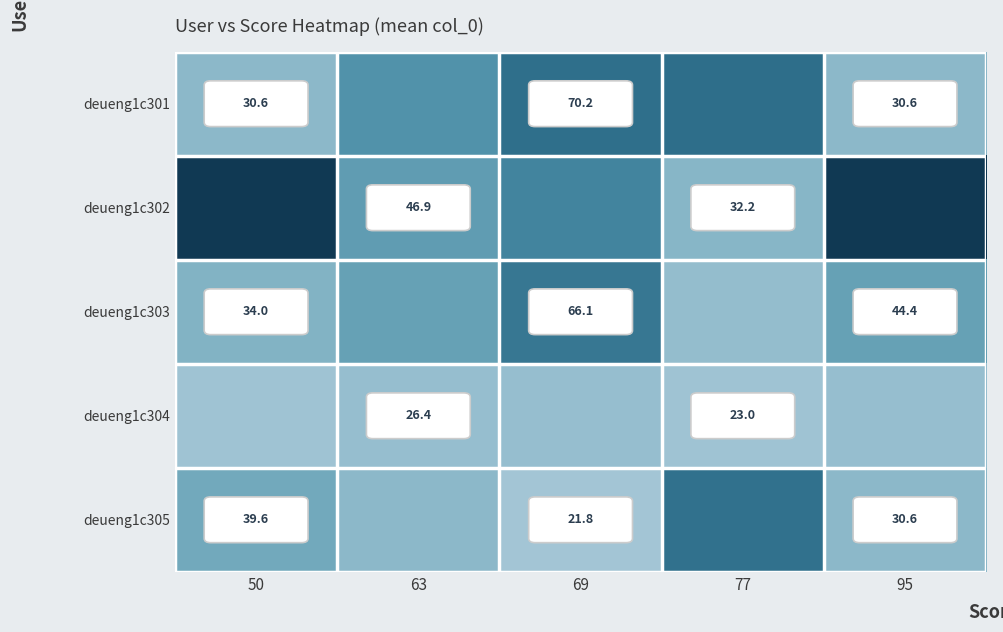

What is the smallest value displayed?

21.8